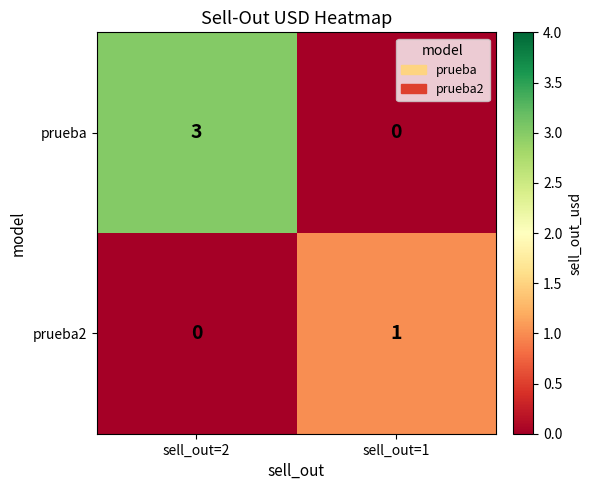

What is the total value across all series at sell_out=1?

1